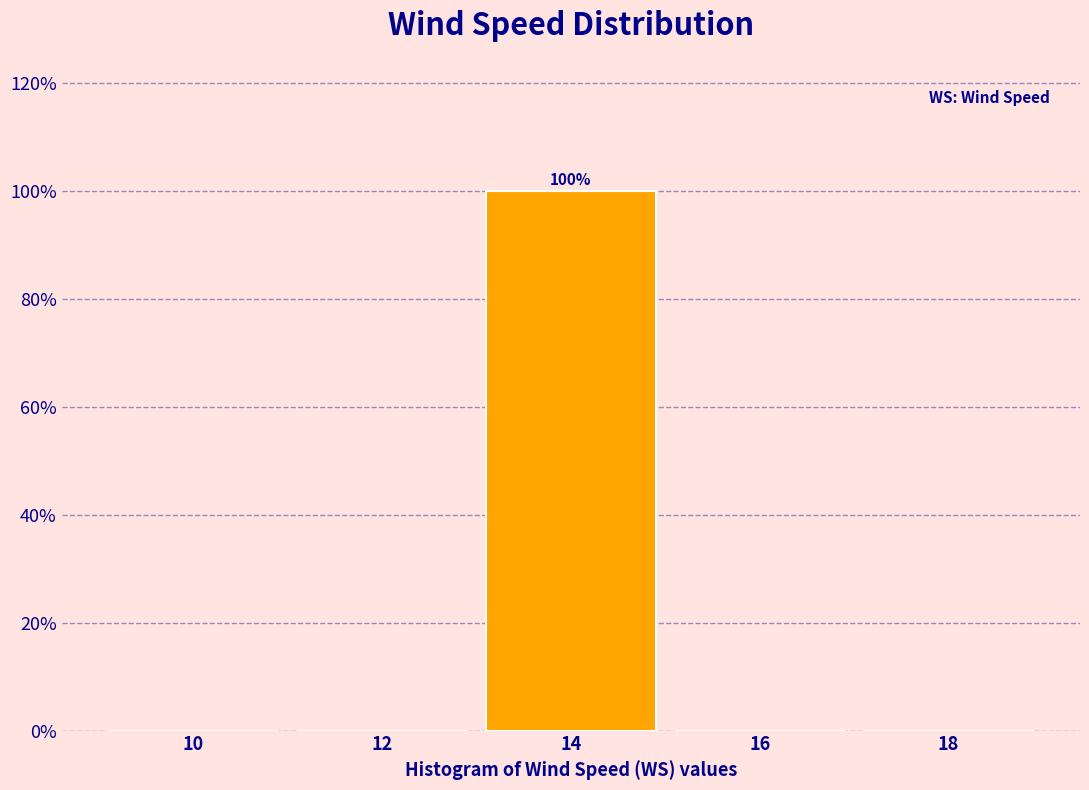

Reading left to right, what are all the values shown in this chart?

10=0	12=0	14=100	16=0	18=0